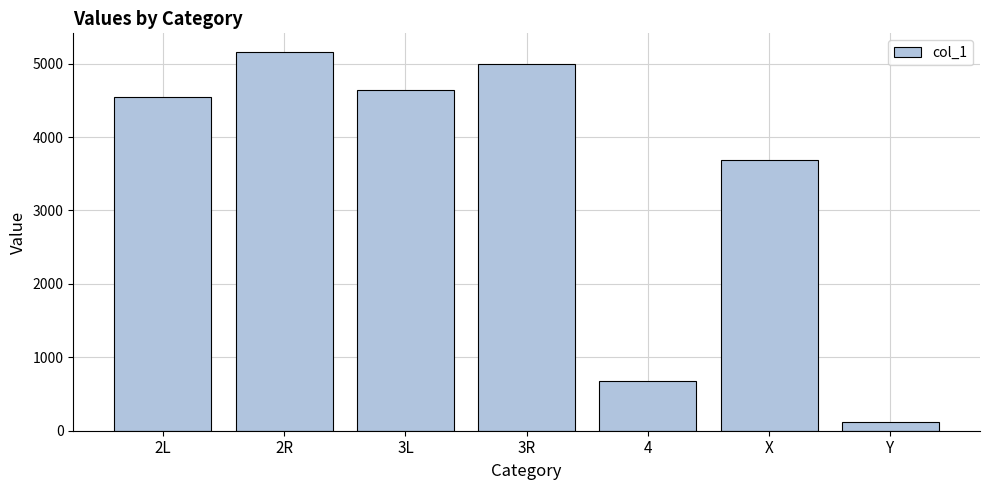

Does the chart contain any negative values?

No